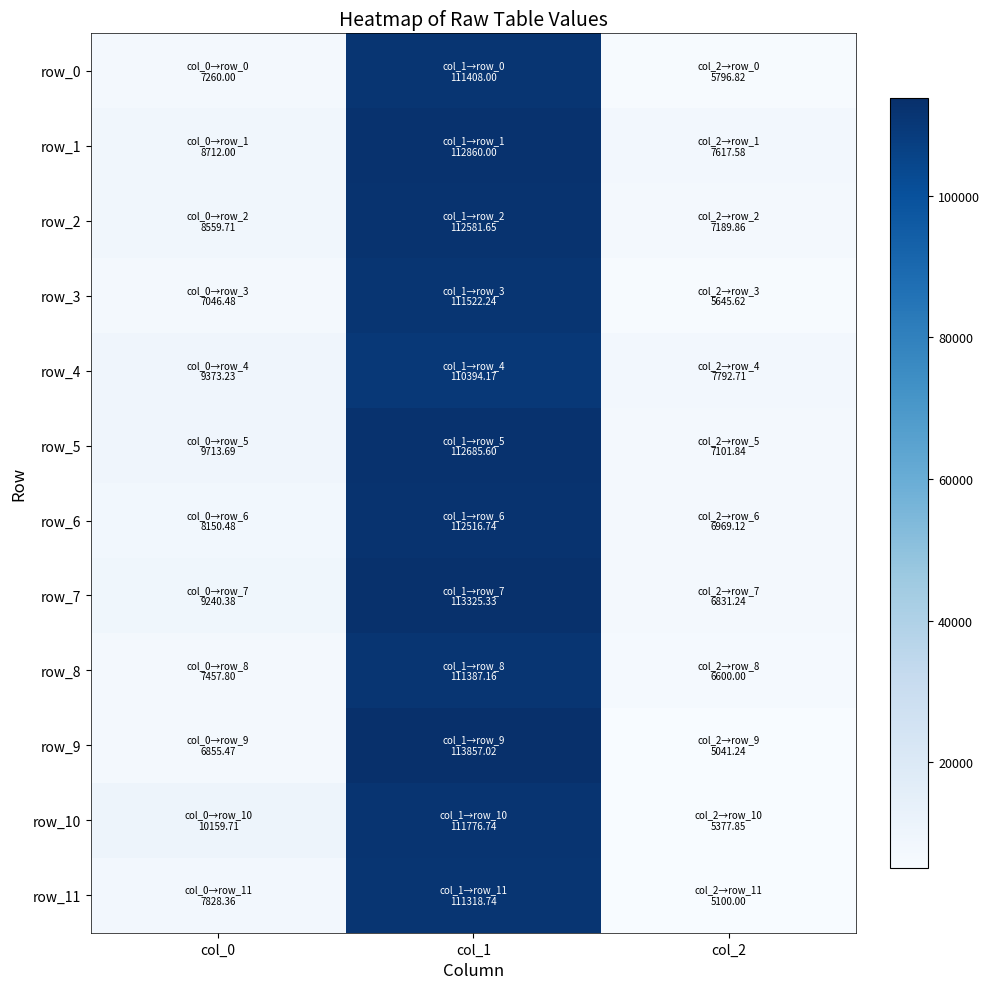

The value of row_7 at col_1 is 35331.5. True or false?

False